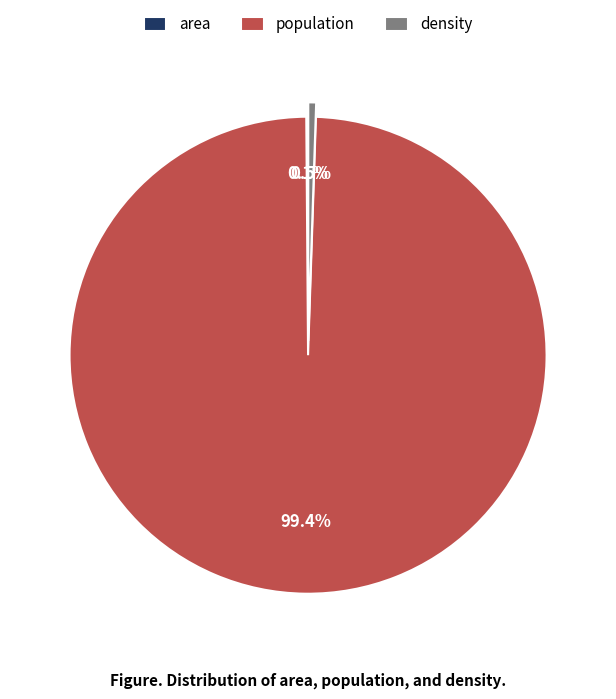

Which has a higher value, population or density?

population